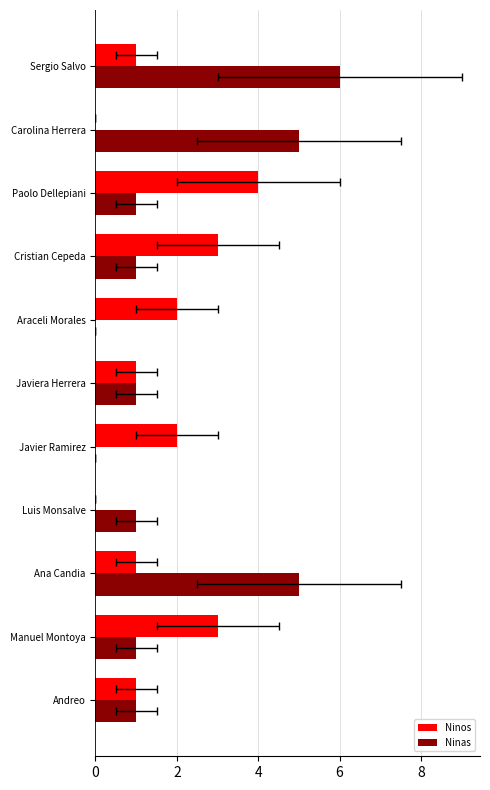

How many Ninos values are between 1 and 3?

8